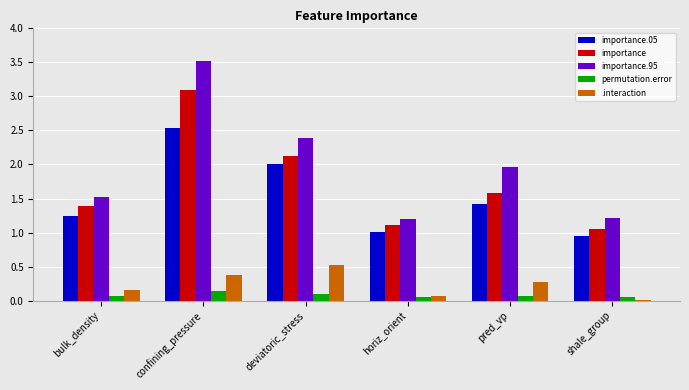

Which series has the largest total across all categories?

importance.95